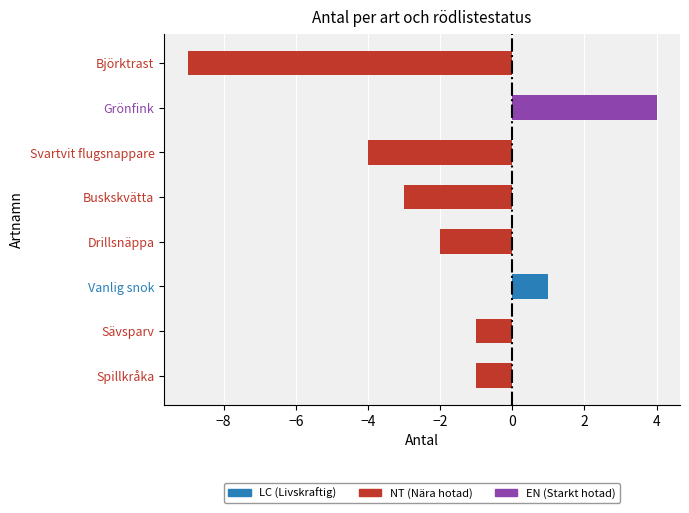

Rank the series at Svartvit flugsnappare from highest to lowest value.

LC (Livskraftig), EN (Starkt hotad), NT (Nära hotad)